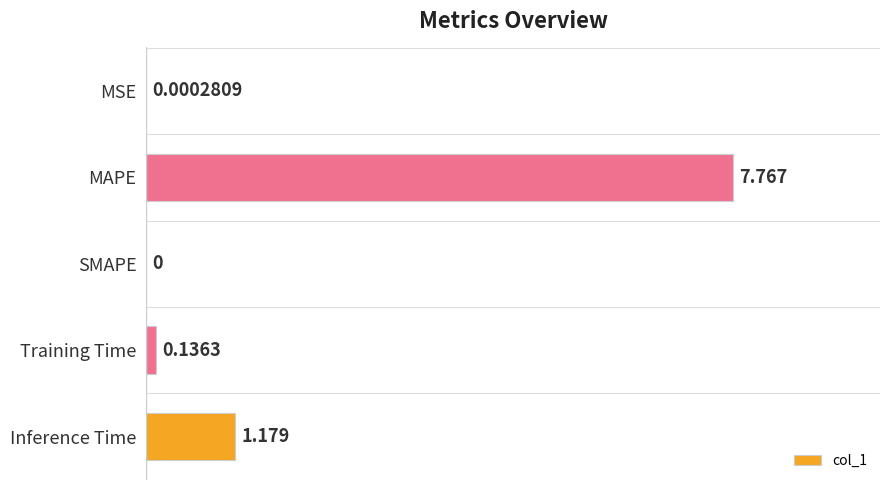

Which label corresponds to the largest value in the chart?

MAPE